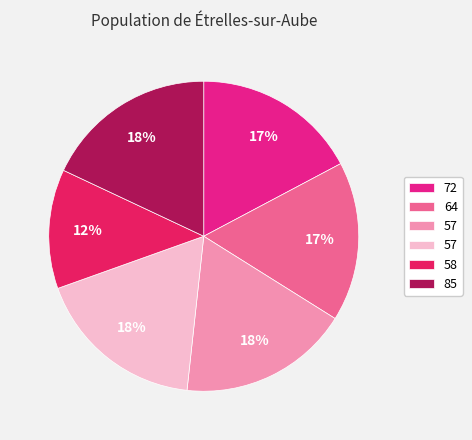

Is there a majority slice in this chart?

No